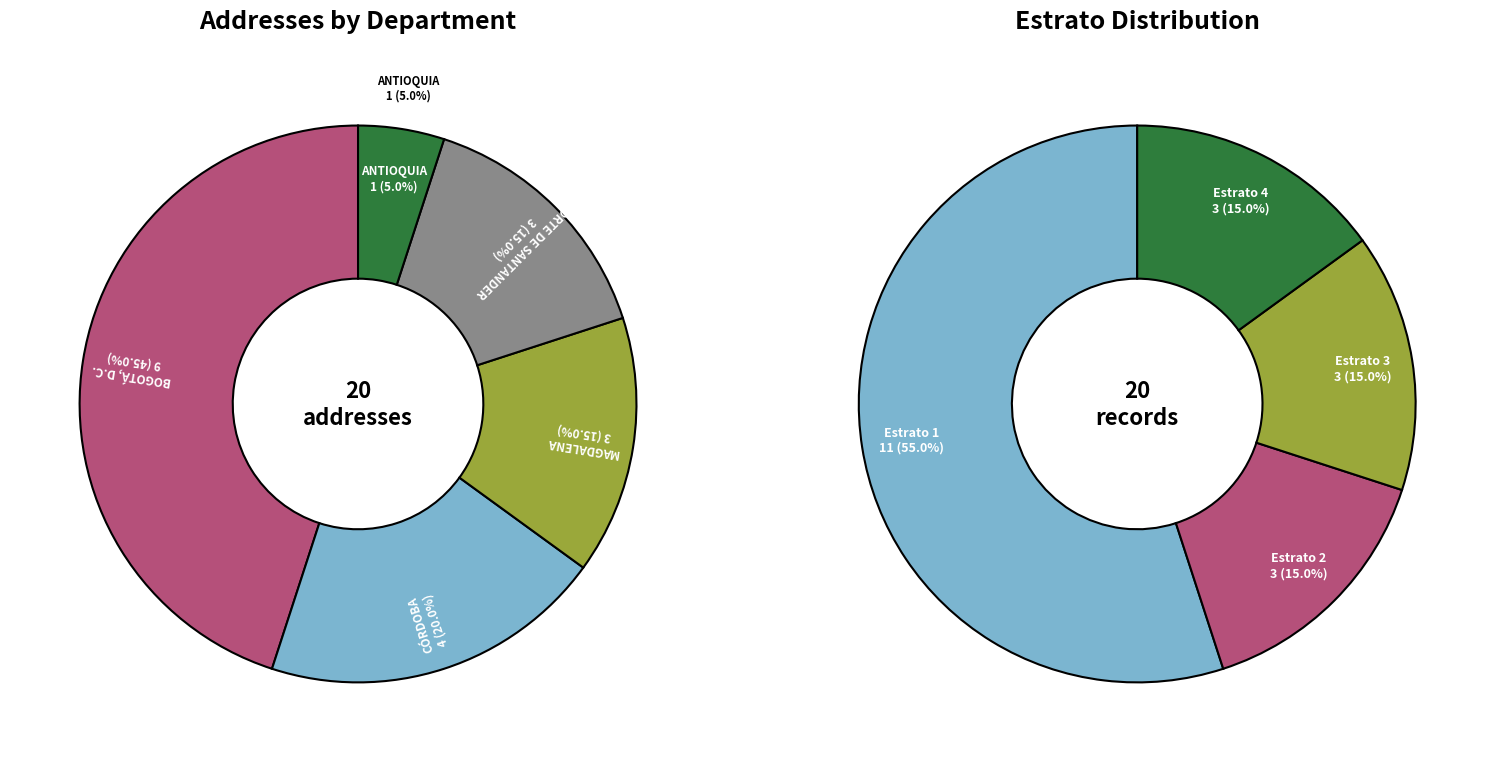

Rank the categories by value from highest to lowest.

BOGOTÁ, D.C., CÓRDOBA, MAGDALENA, NORTE DE SANTANDER, ANTIOQUIA